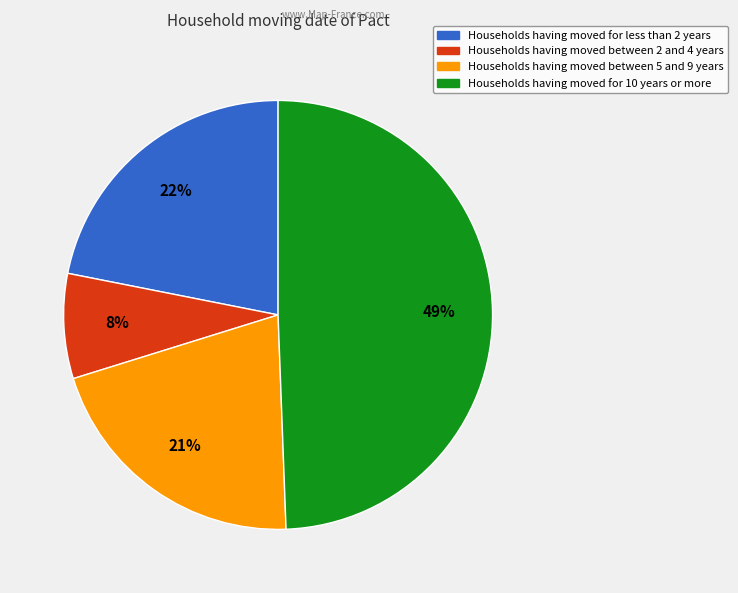

To the nearest percent, what is the average slice percentage?

25%